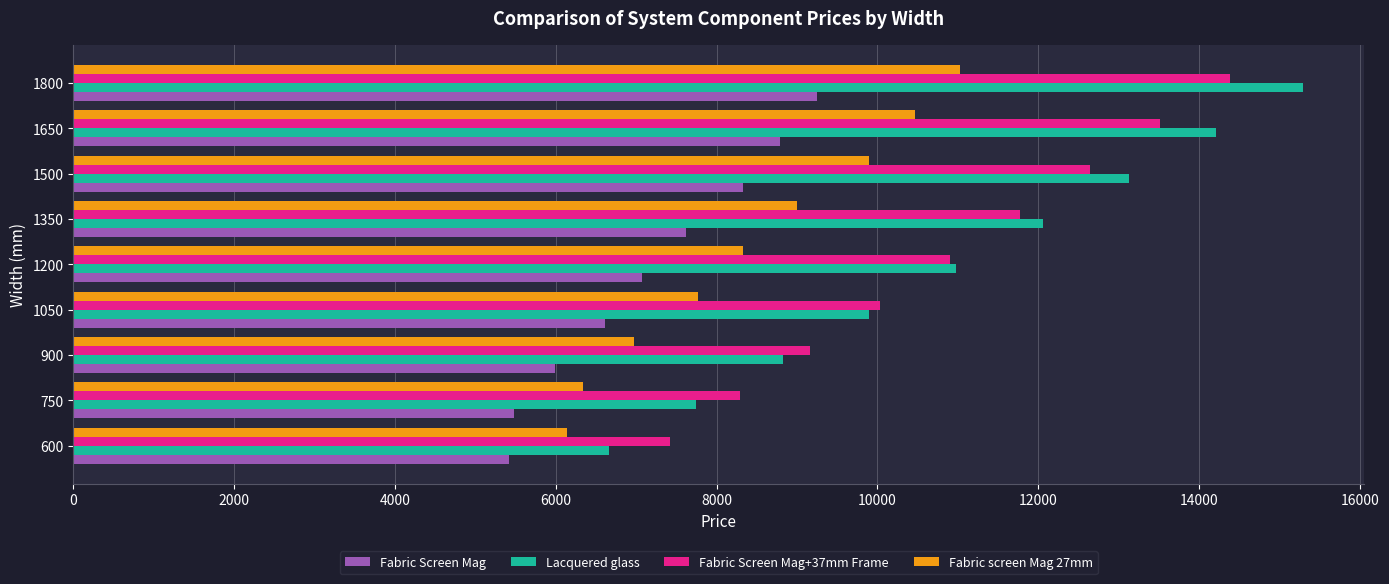

What are all the series names shown in the legend?

Fabric Screen Mag, Lacquered glass, Fabric Screen Mag+37mm Frame, Fabric screen Mag 27mm